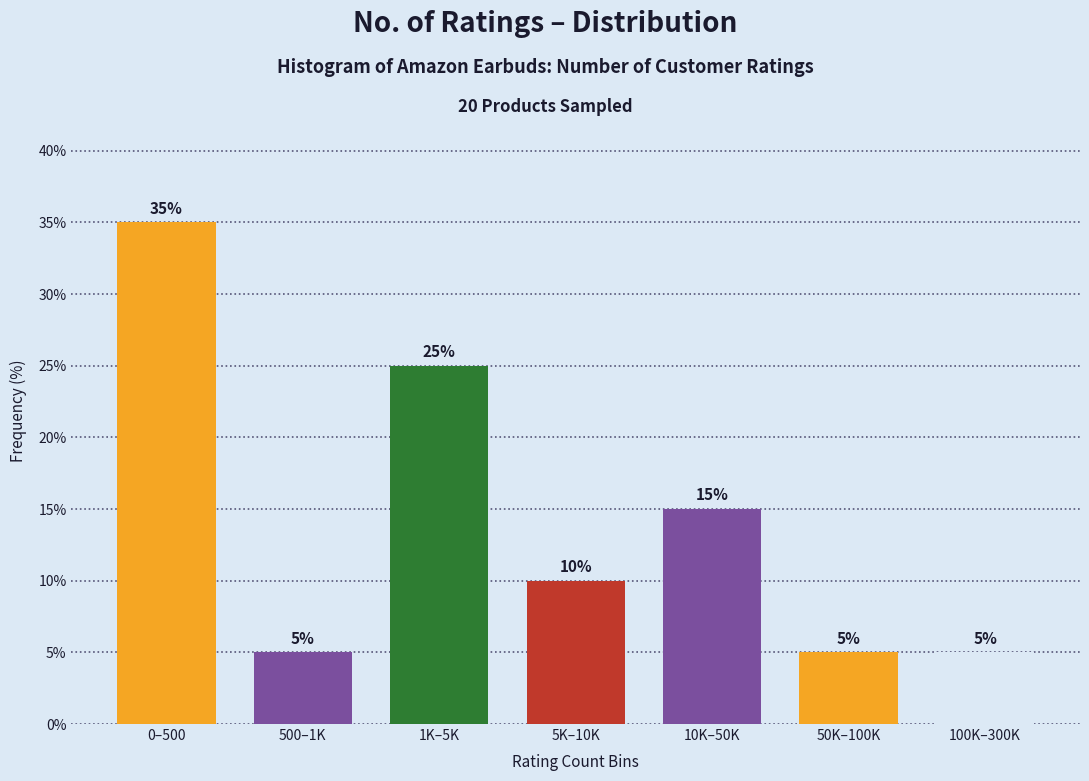

Reading right to left, what are all the values shown in this chart?

100K–300K=5	50K–100K=5	10K–50K=15	5K–10K=10	1K–5K=25	500–1K=5	0–500=35